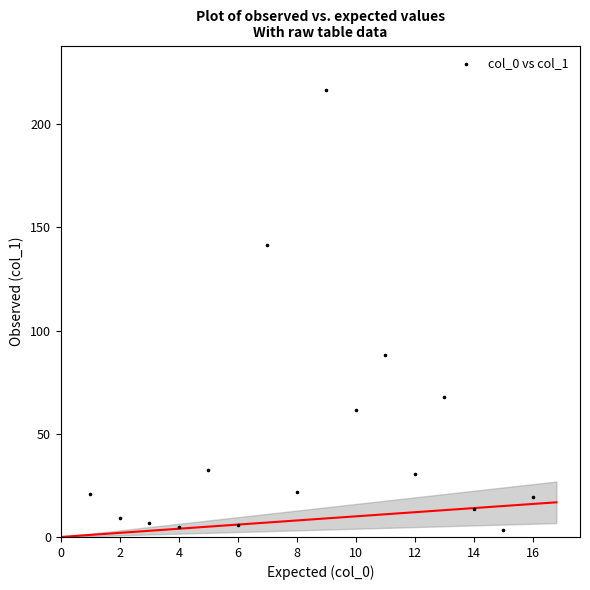

What Y value in the scatter plot is closest to 109?

88.0